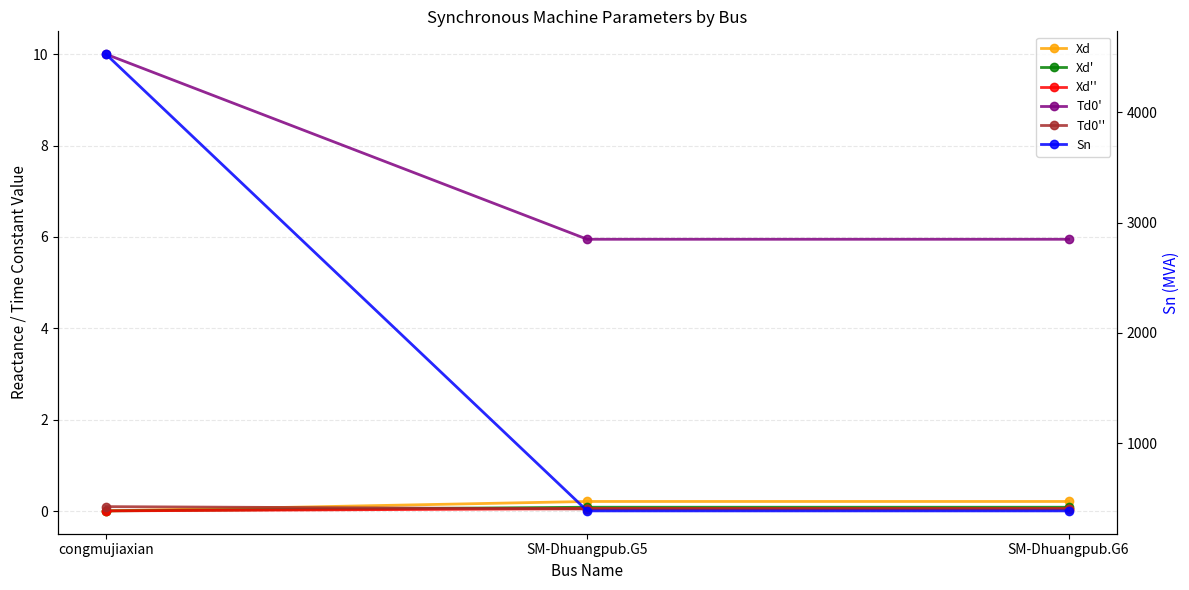

Where is Xd'' nearest to the value 0?

congmujiaxian